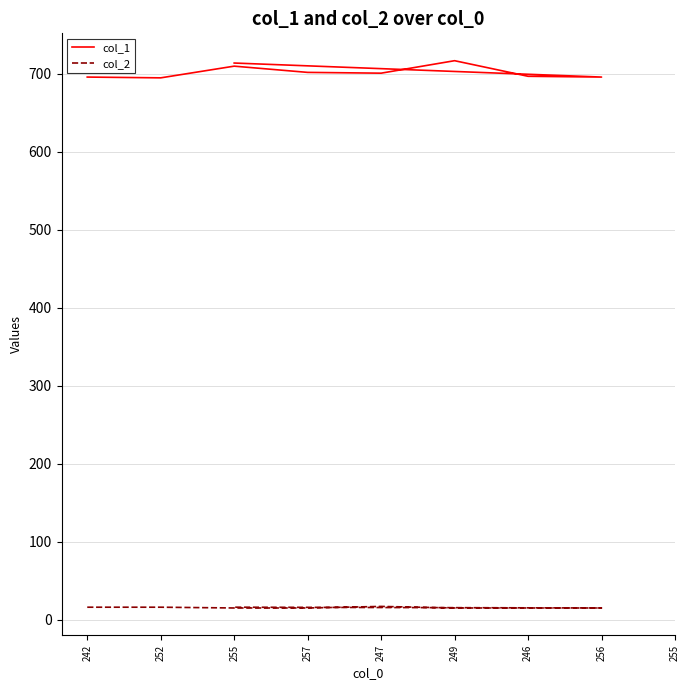

What is the maximum value shown in the chart?

717